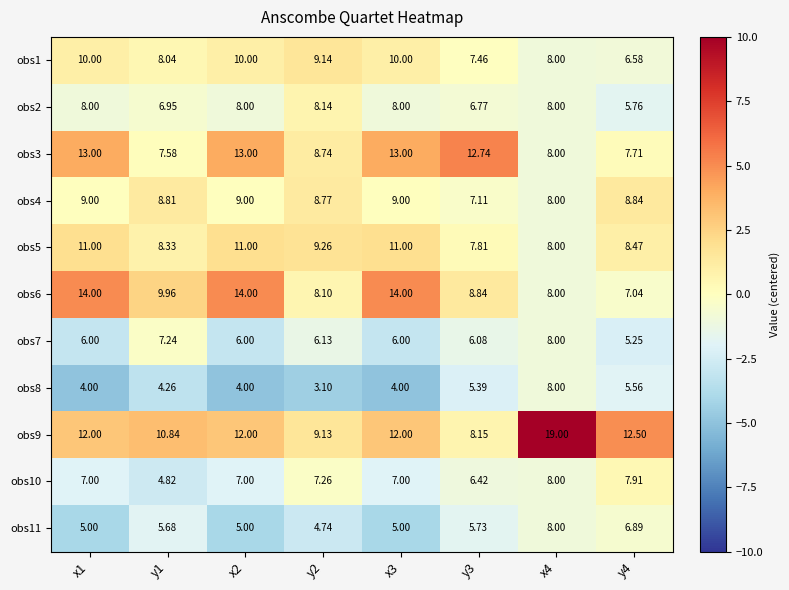

Is the value of obs3 at x3 greater than the value of obs11 at x3?

Yes